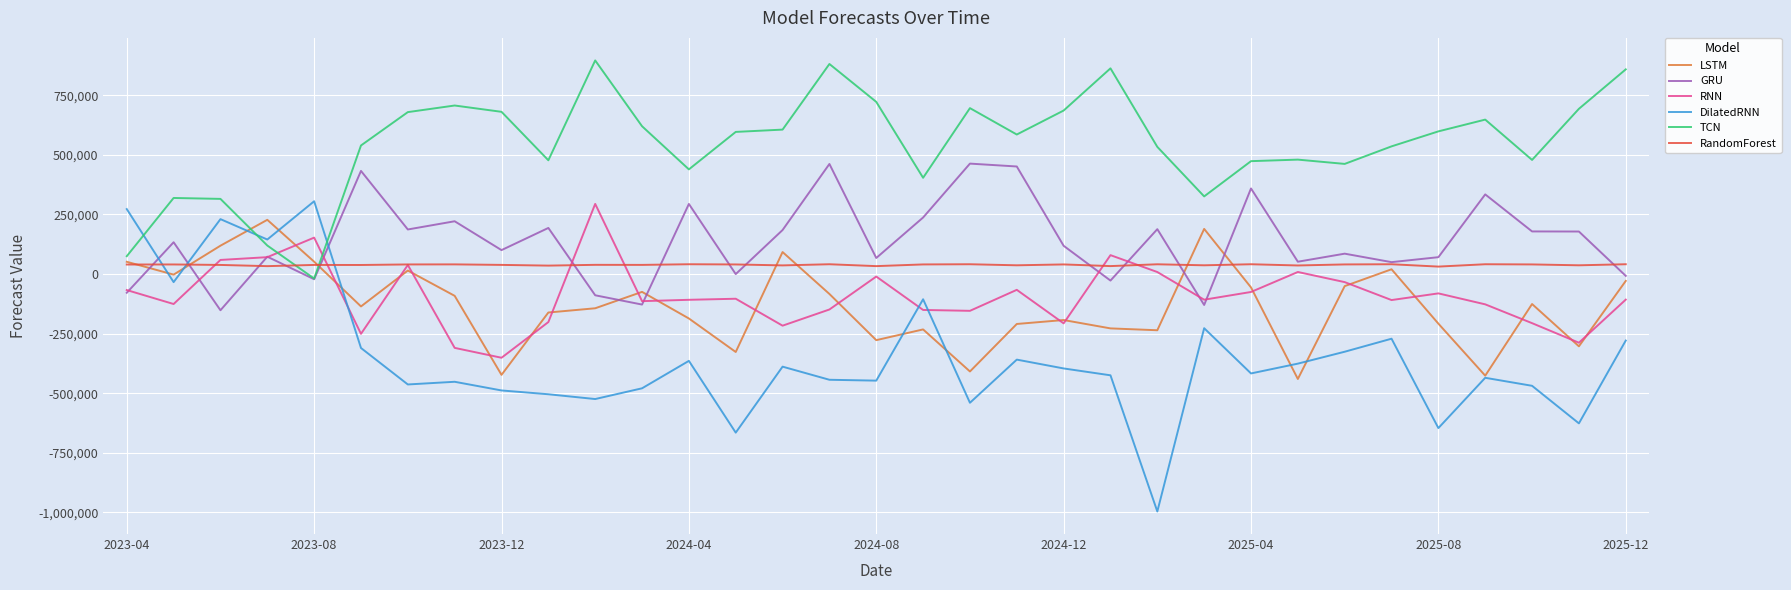

Which series has the widest spread of values?

DilatedRNN